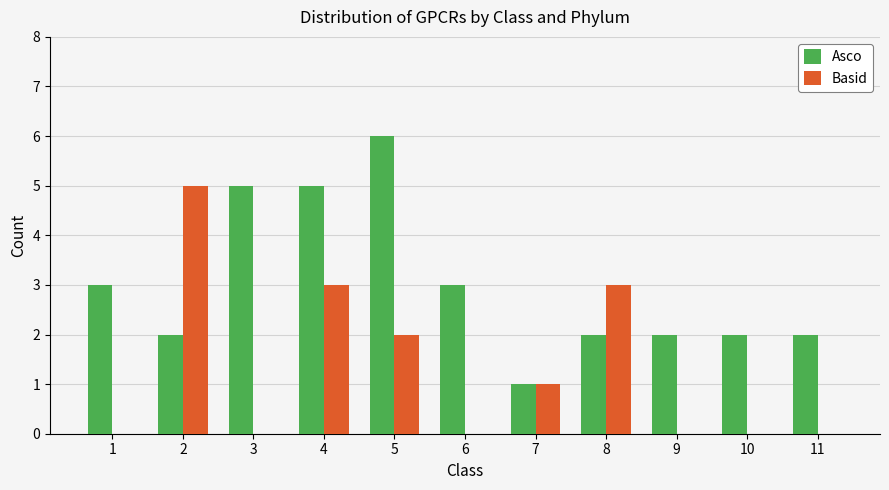

What are all the series names shown in the legend?

Asco, Basid